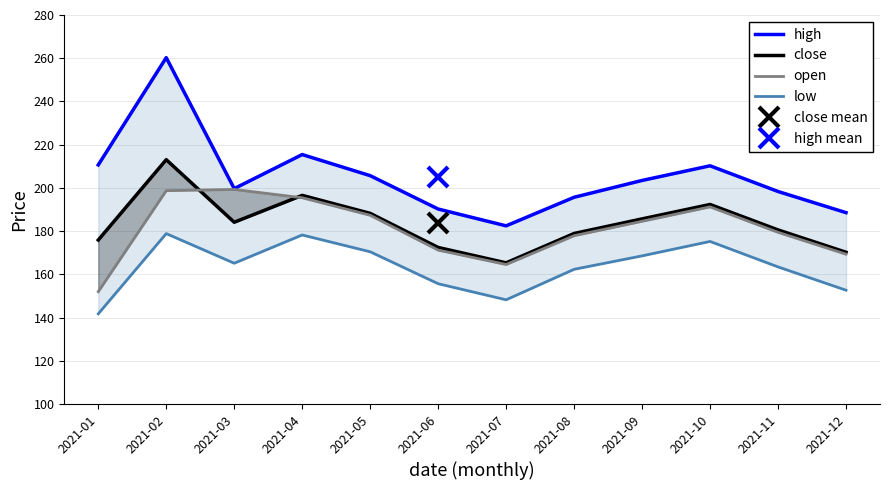

At which label does close reach its minimum?

2021-07